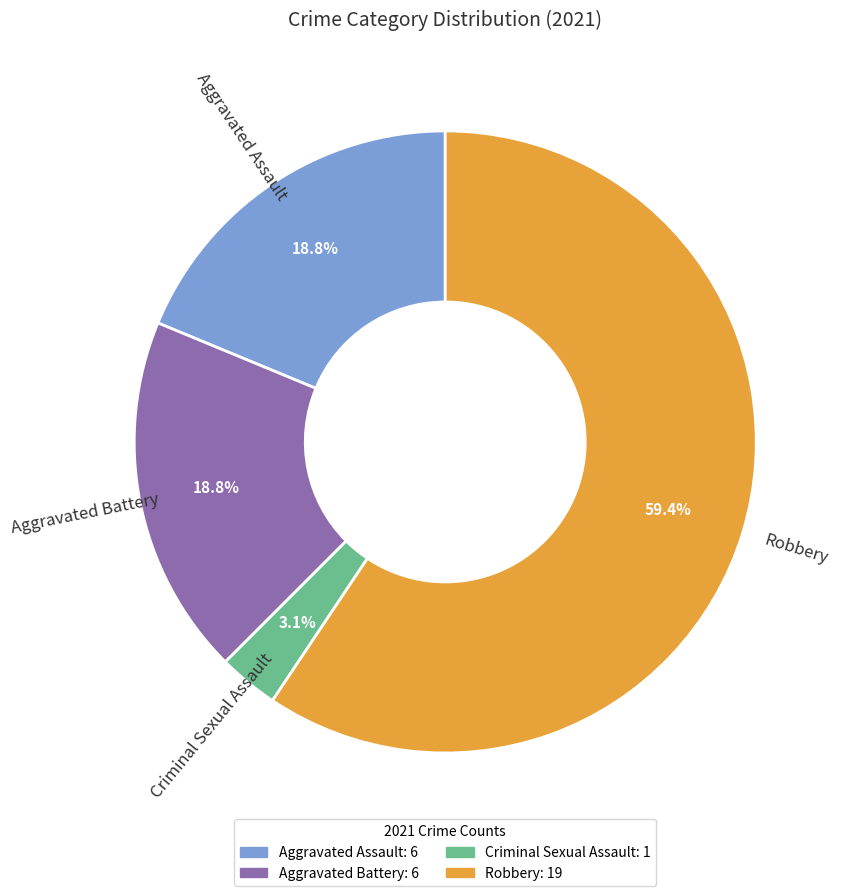

Does any single category account for the majority?

Yes